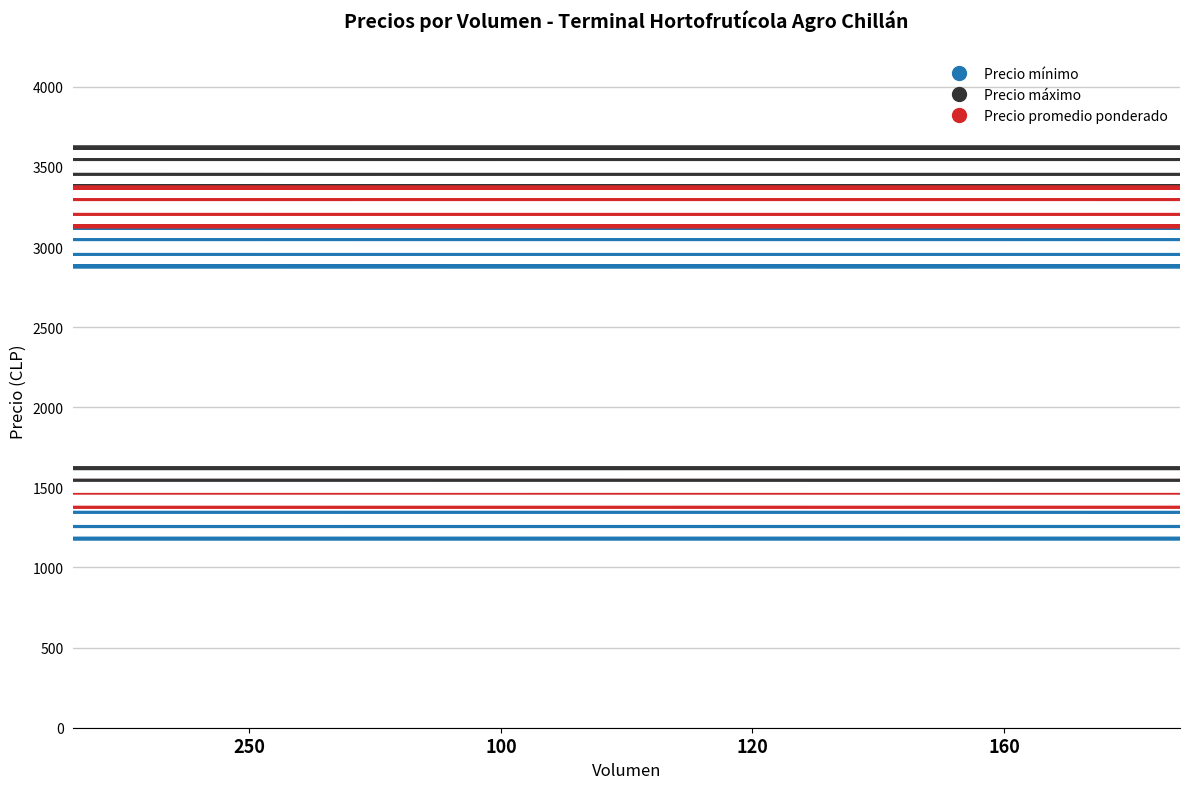

What is the sum of the Precio promedio ponderado values at 250 and 160?

4670